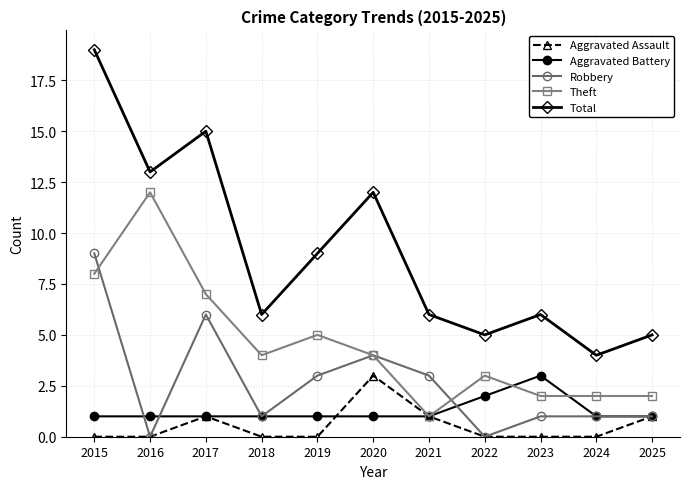

Is the value of Total at 2015 greater than the value of Aggravated Battery at 2016?

Yes